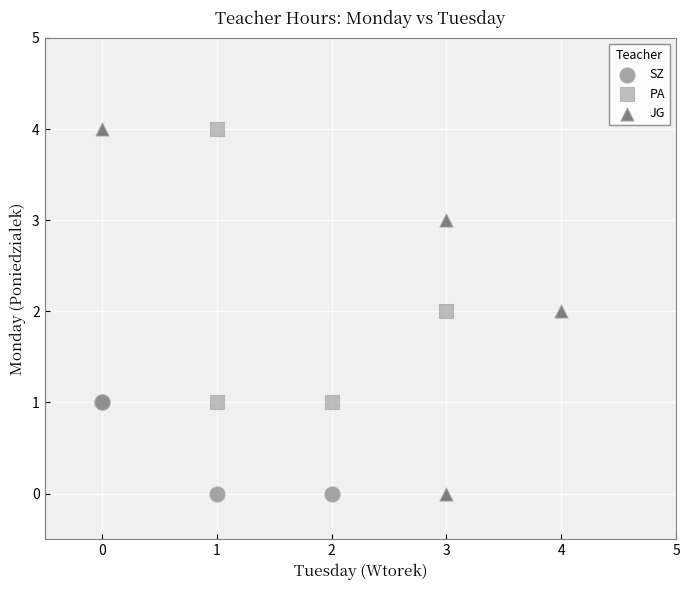

Which series has the largest Y range (max minus min)?

JG